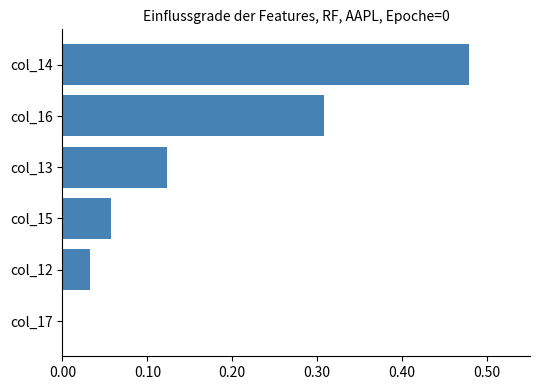

Which has a higher value, col_13 or col_12?

col_13